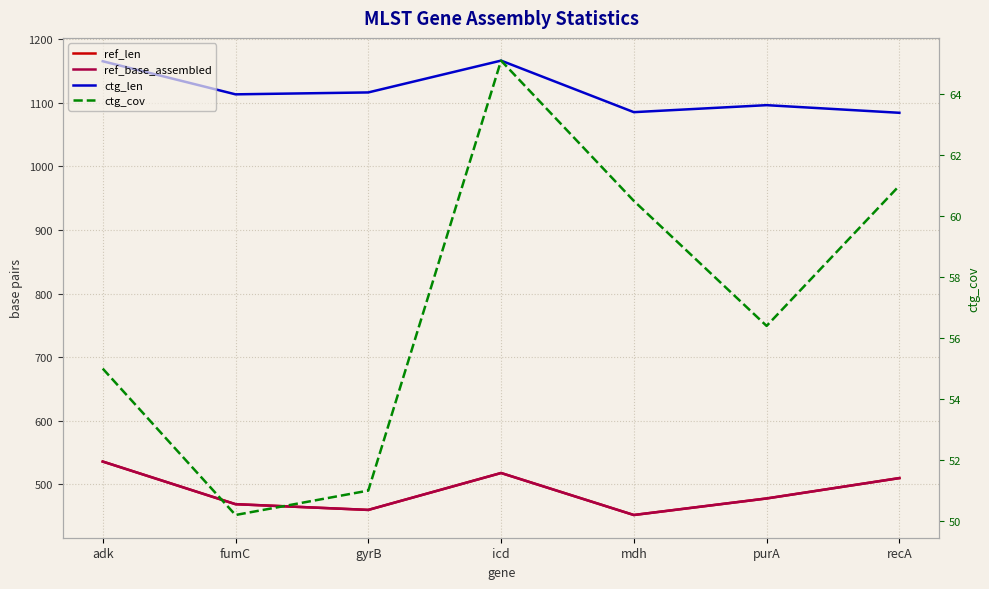

Does the chart display data point markers on the line(s)?

No